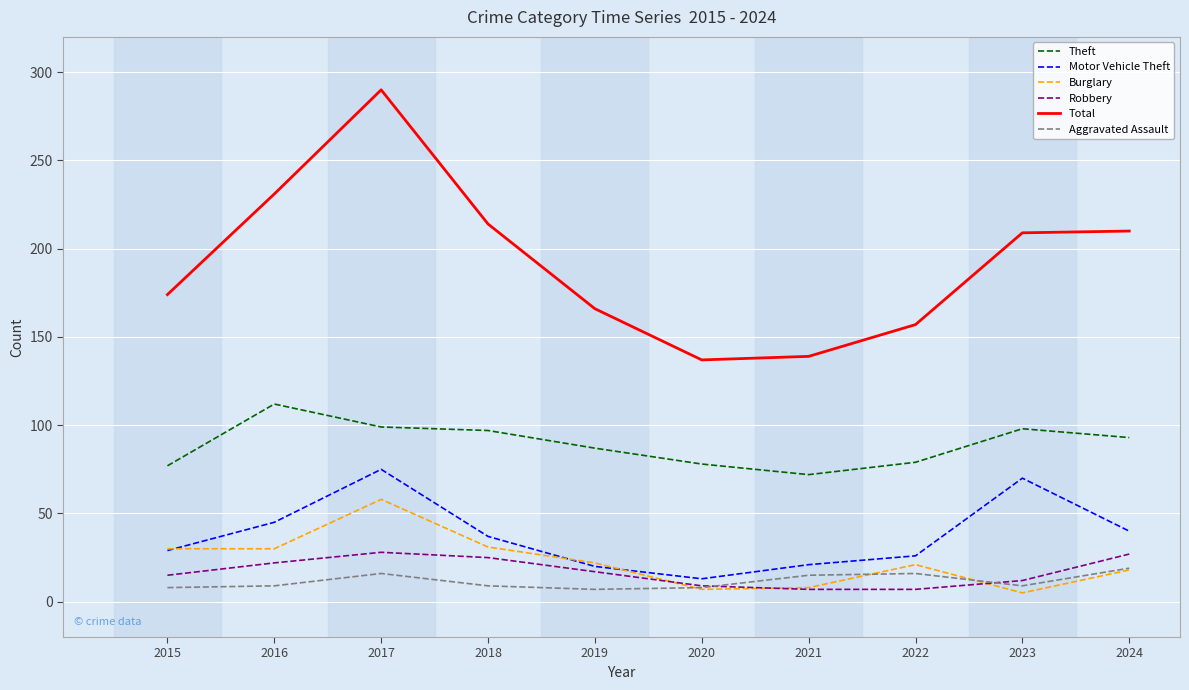

True or false: Burglary and Total intersect in this chart.

False